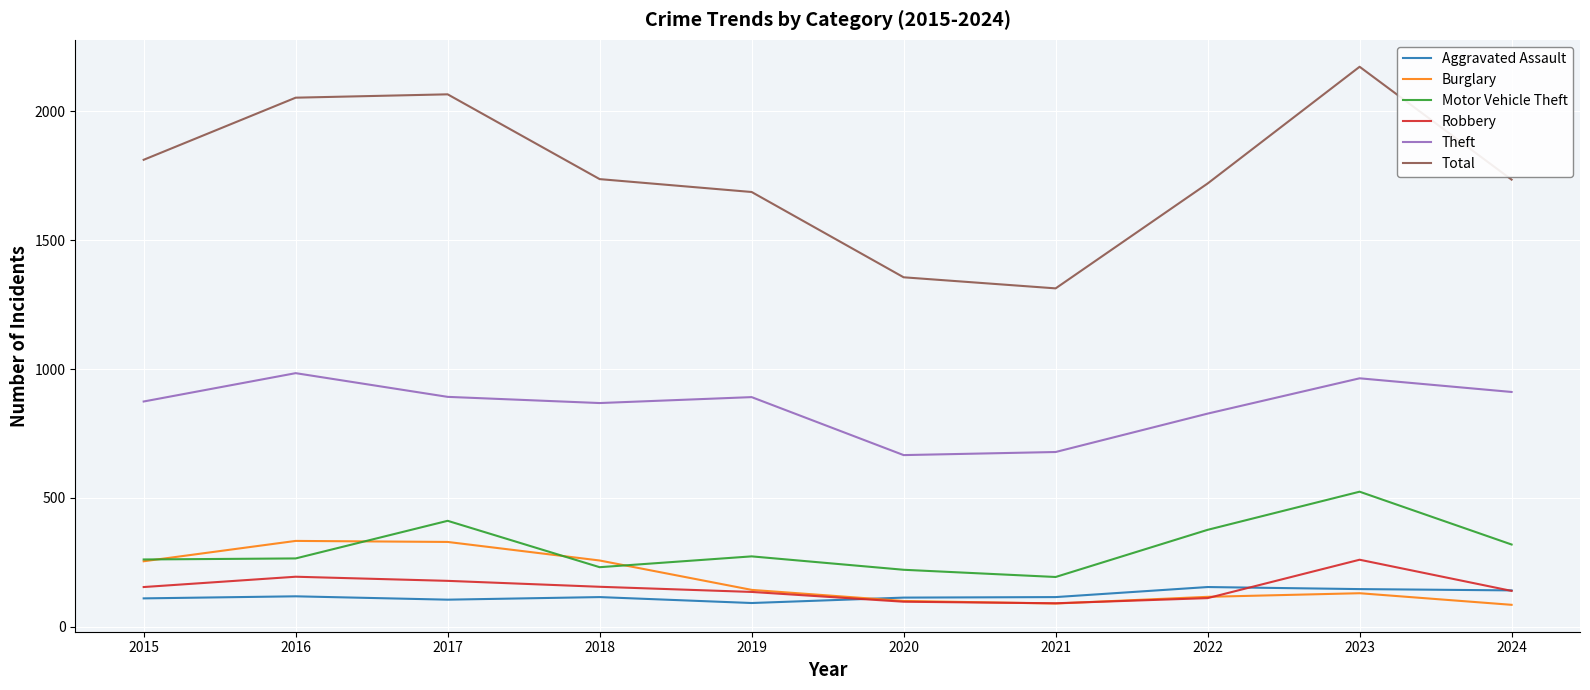

What is the highest value of the Theft series?

984